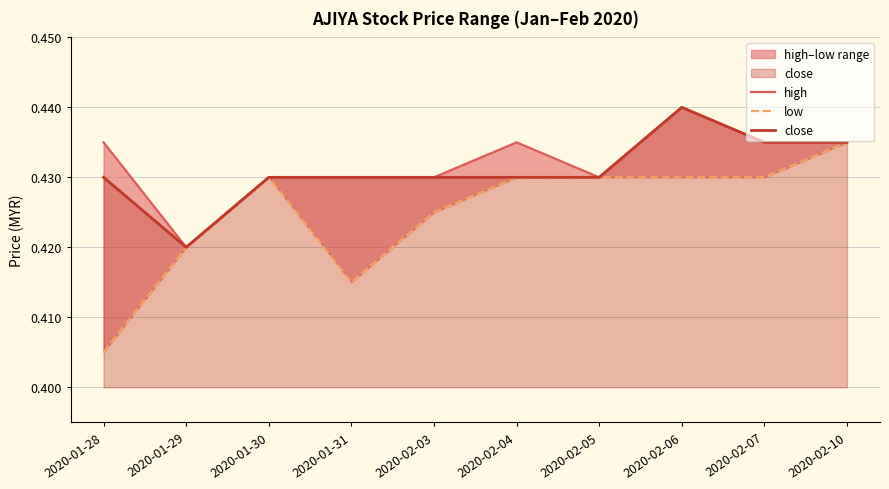

At which label is high closest to 0?

2020-01-29